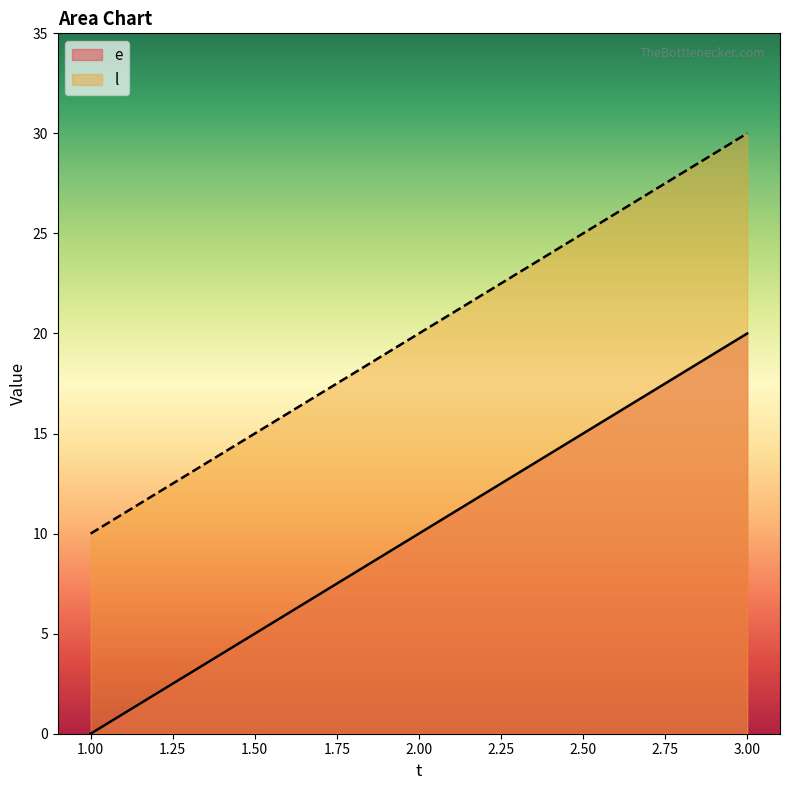

What is the average value of the e series?

10